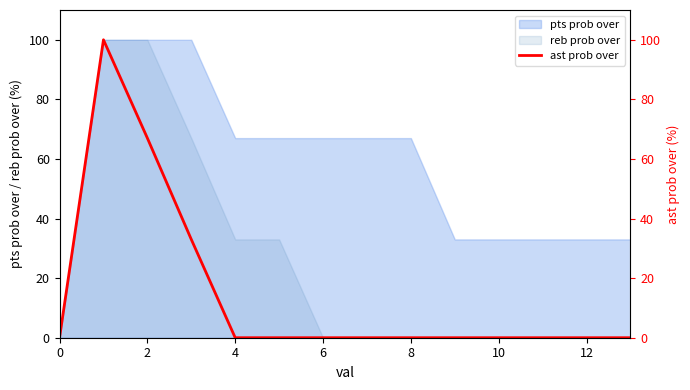

True or false: pts prob over has a value of 33 at 12.

True